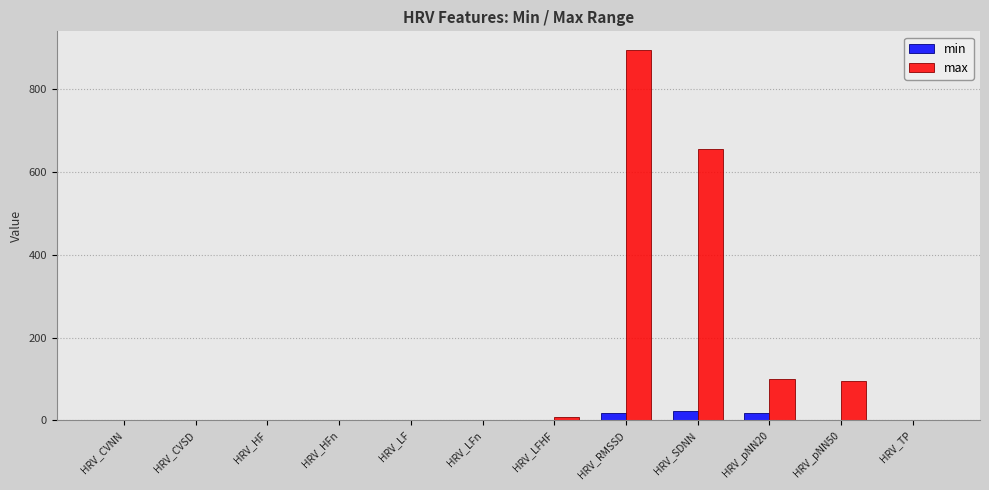

How many values in the max series exceed 1?

6